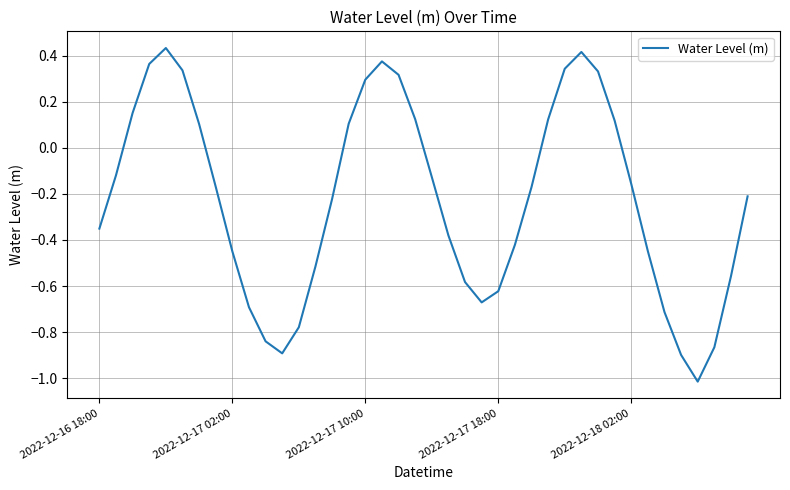

How many values are below zero?

25